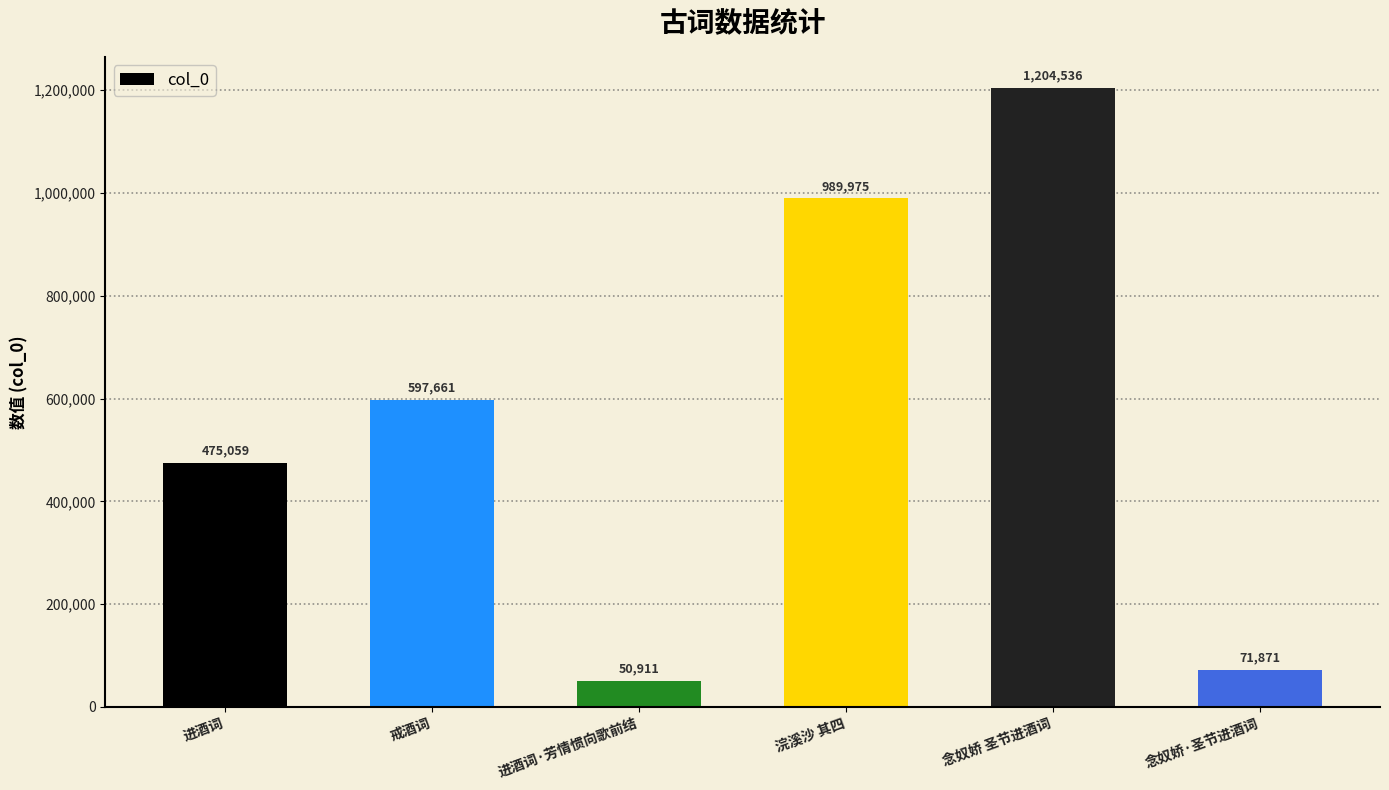

Reading left to right, list all the values displayed in this chart.

475059	597661	50911	989975	1204536	71871